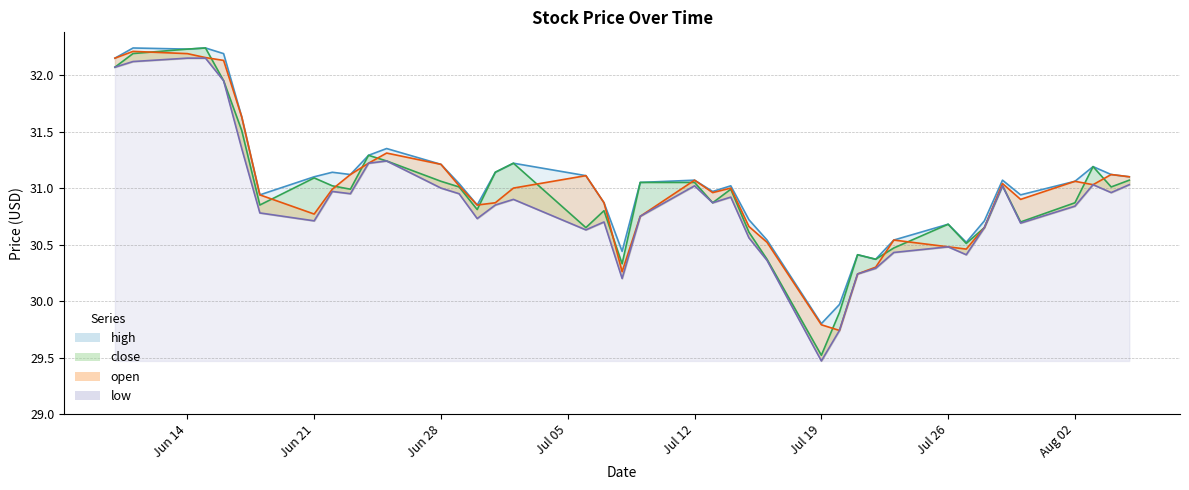

True or false: low and high cross at least once.

False